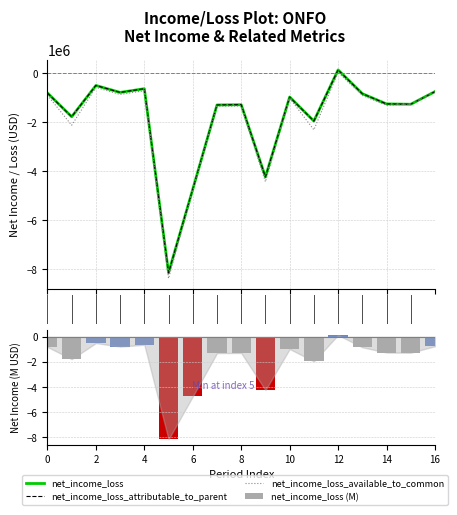

Reading left to right, transcribe all the data shown in this chart.

net_income_loss: -806428.0	-1773942.0	-497759.0	-781737.0	-630497.0	-8144821.0	-4733159.0	-1294125.0	-1284075.0	-4234357.0	-969696.0	-1949873.0	136051.0	-833462.0	-1251361.0	-1264534.0	-748766.0
net_income_loss_attributable_to_parent: -806428.0	-1773942.0	-497759.0	-781737.0	-630497.0	-8144821.0	-4733159.0	-1294125.0	-1284075.0	-4234357.0	-969696.0	-1949873.0	136051.0	-833462.0	-1251361.0	-1264534.0	-748766.0
net_income_loss_available_to_common: -898308.0	-2120433.0	-577436.0	-864951.0	-711478.0	-8372119.0	-4787390.0	-1344369.0	-1335100.0	-4429502.0	-1018153.0	-2307263.0	33432.0	-905260.0	-1309201.0	-1264534.0	-748766.0
net_income_loss (M): -0.8	-1.8	-0.5	-0.8	-0.6	-8.1	-4.7	-1.3	-1.3	-4.2	-1.0	-1.9	0.1	-0.8	-1.3	-1.3	-0.7